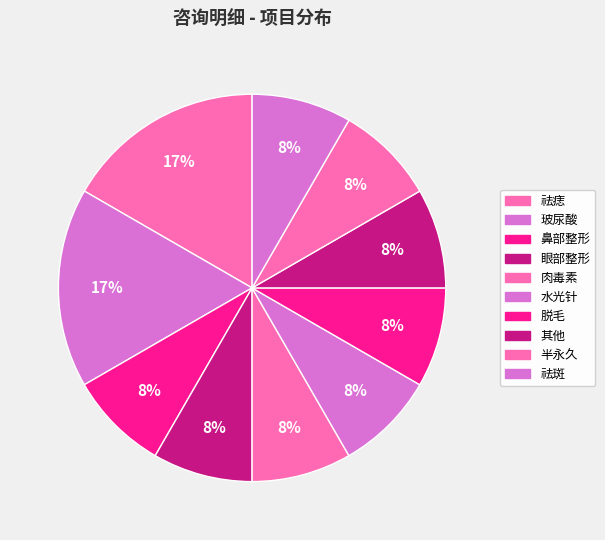

How much of the chart is everything except 半永久?

91.7%